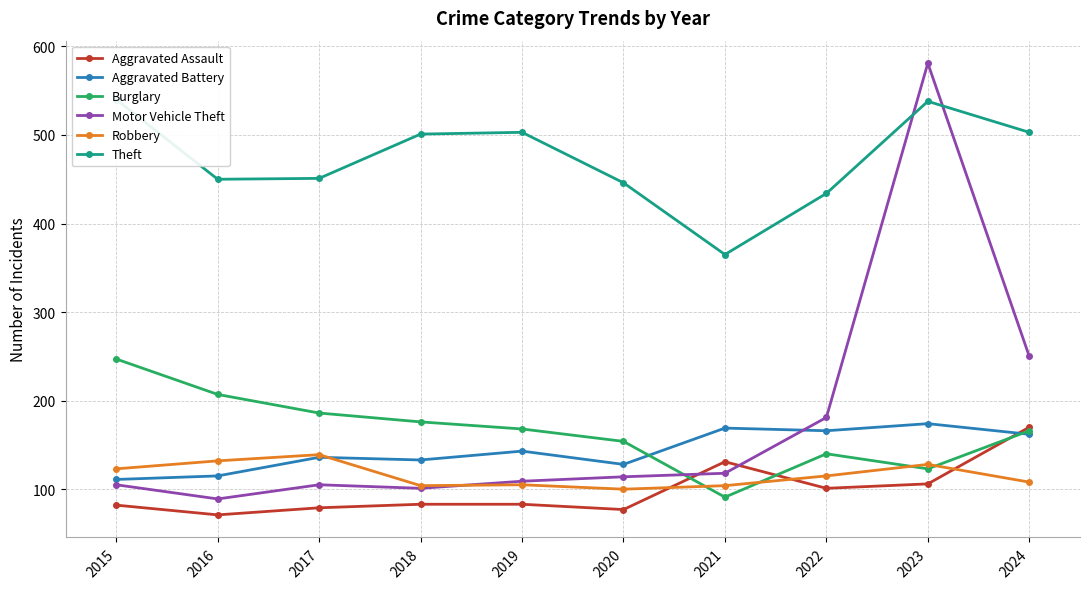

How many lines are shown in the chart?

6